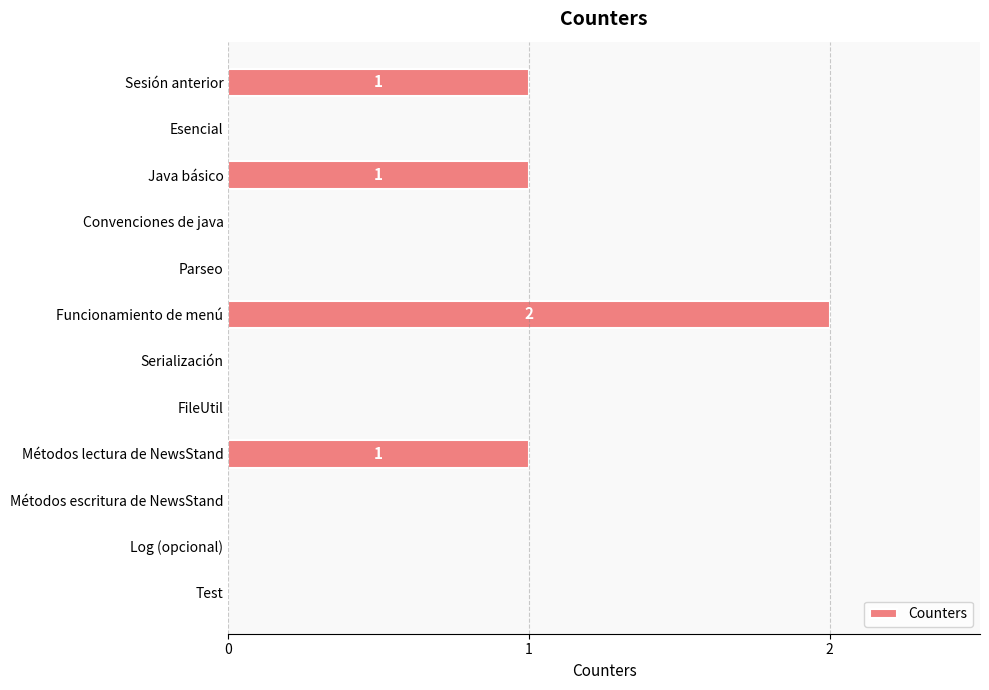

What is the sum of all values?

5